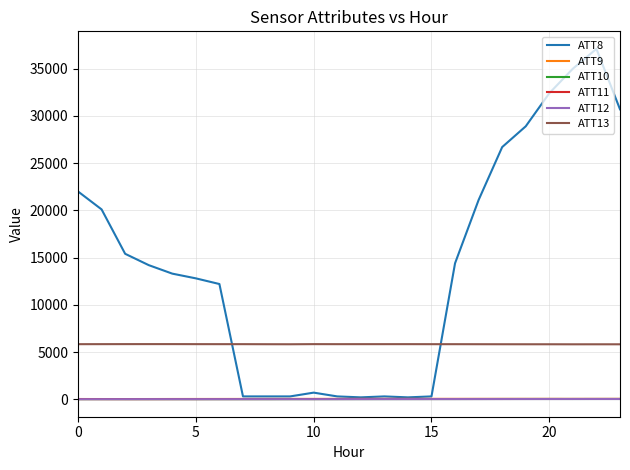

Which series has the widest spread of values?

ATT8